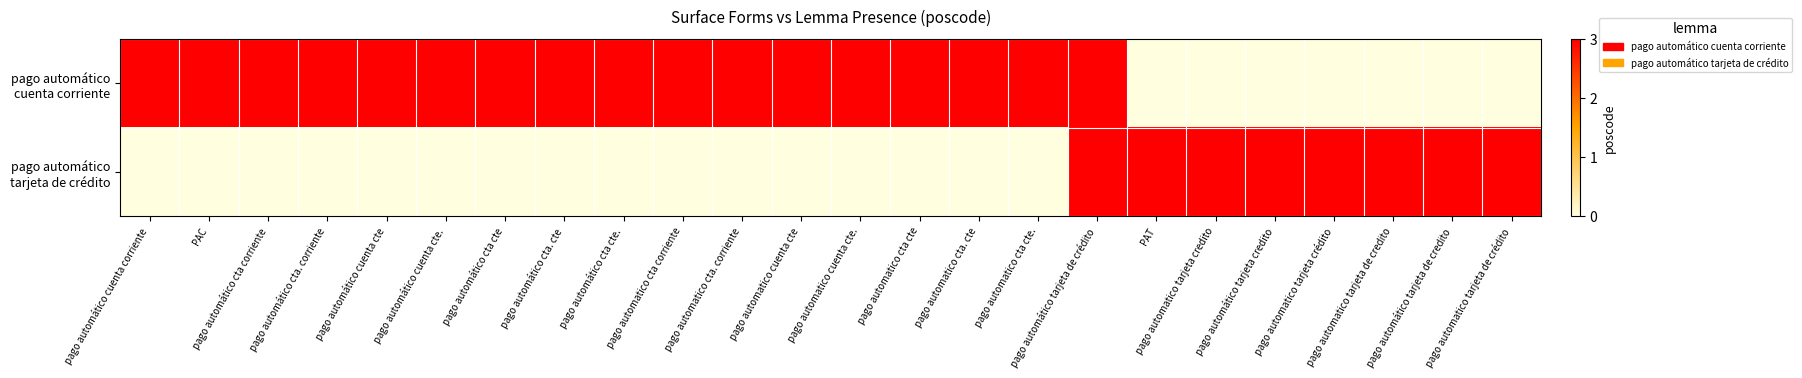

Between pago automatico tarjeta crédito and pago automatico cta. corriente, which is larger?

pago automatico cta. corriente